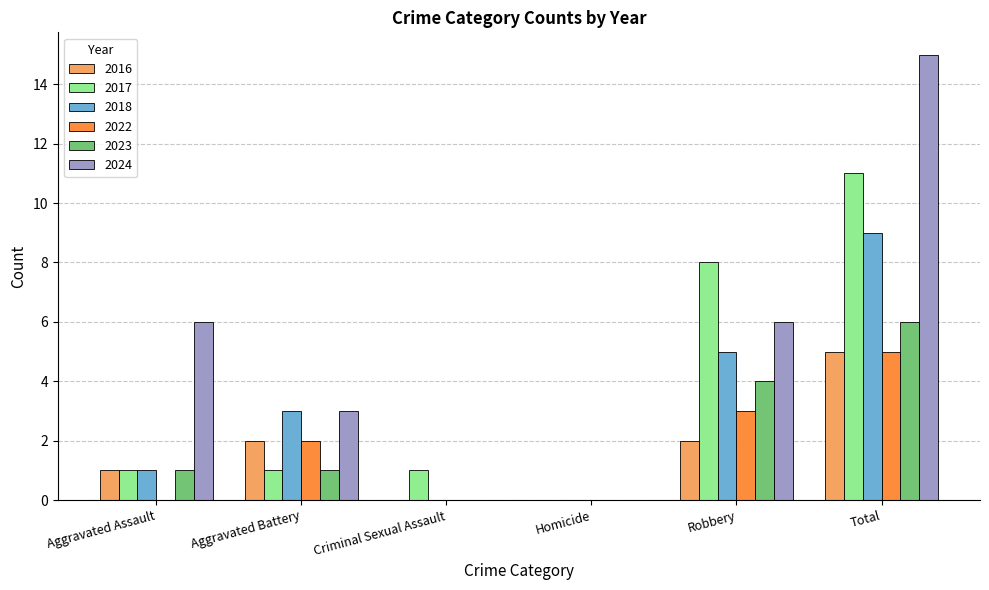

Which category has the highest value in the 2024 series?

Total